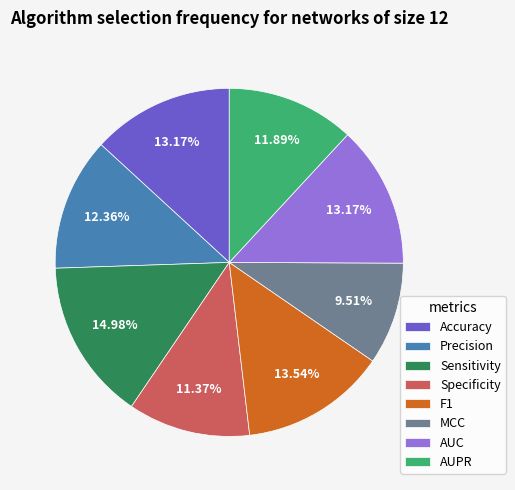

To the nearest percent, what is the difference between the largest and smallest slice percentages?

5%